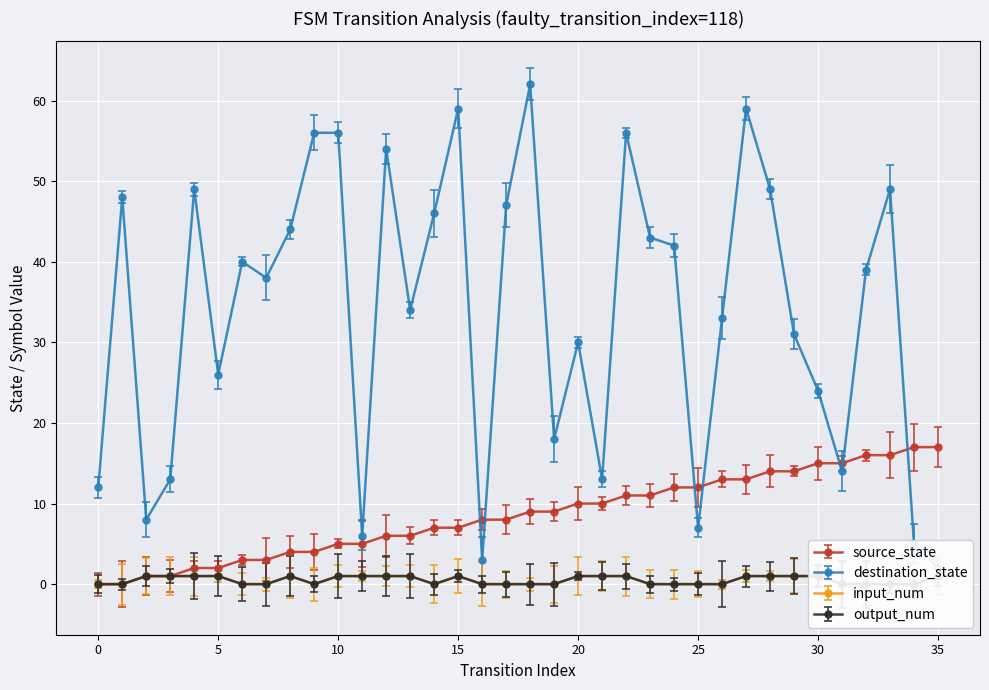

The value of output_num at 10 is 1. True or false?

False